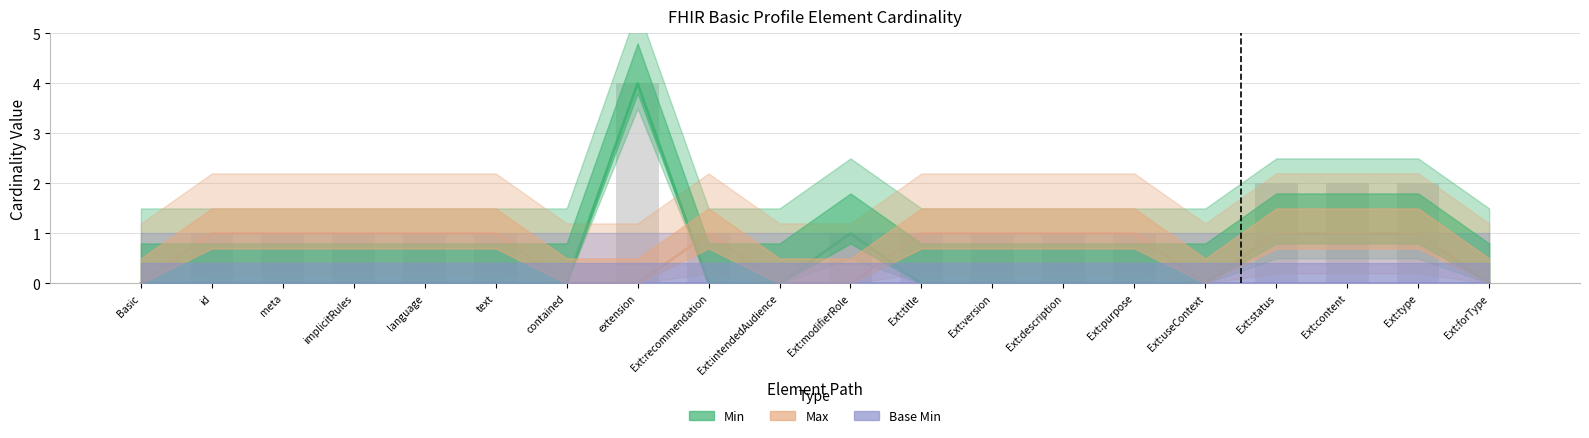

Which category has the highest value in the Base Min series?

Basic